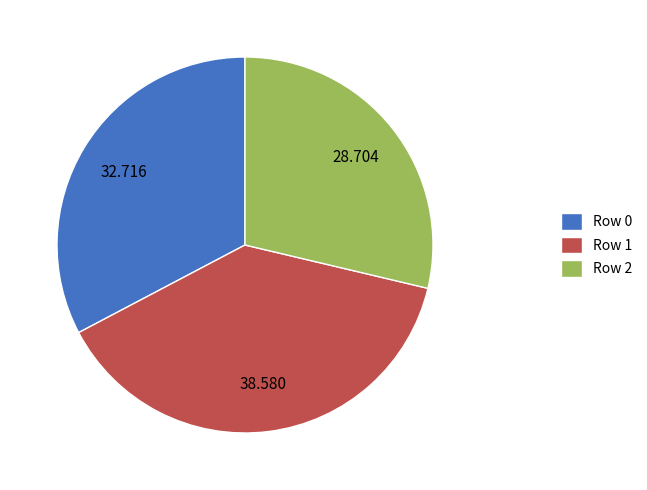

Does Row 2 account for over 50% of the chart?

No